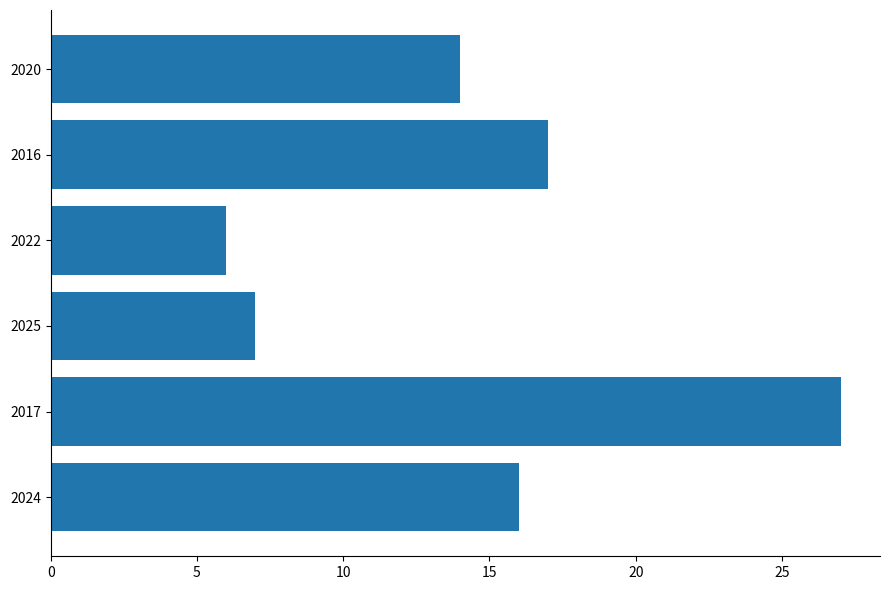

What is the sum of the values at 2022 and 2017?

33